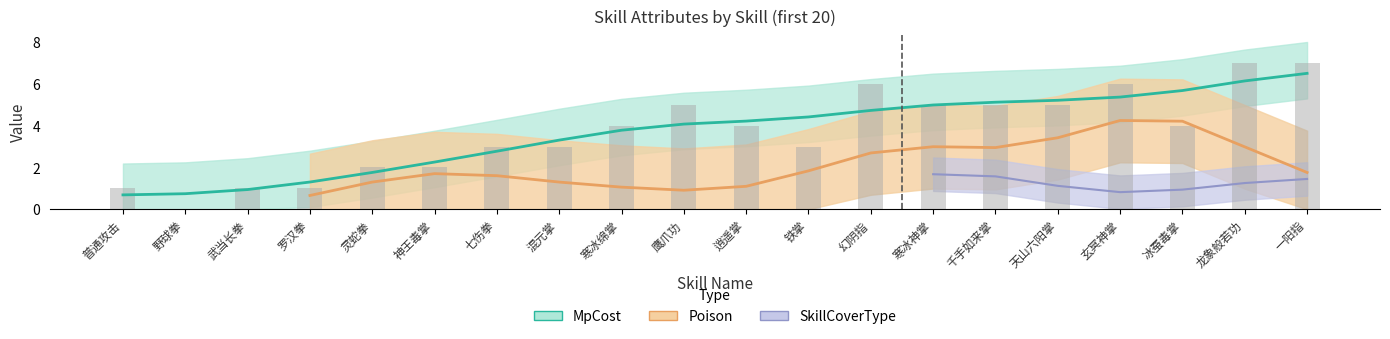

At which label does MpCost first exceed 4?

鹰爪功